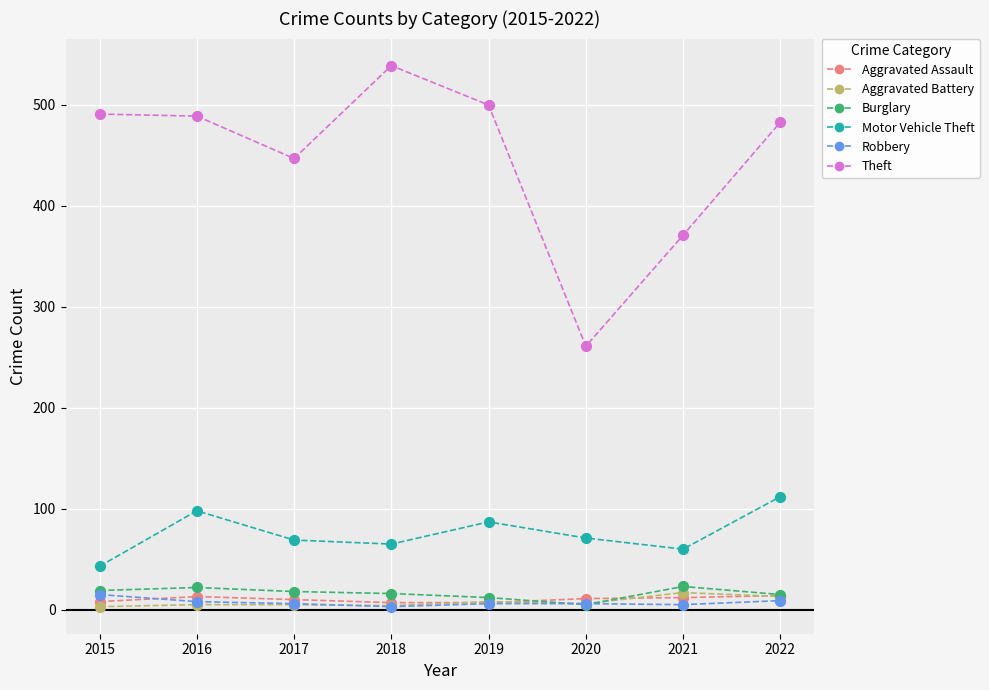

What are all the series names shown in the legend?

Aggravated Assault, Aggravated Battery, Burglary, Motor Vehicle Theft, Robbery, Theft